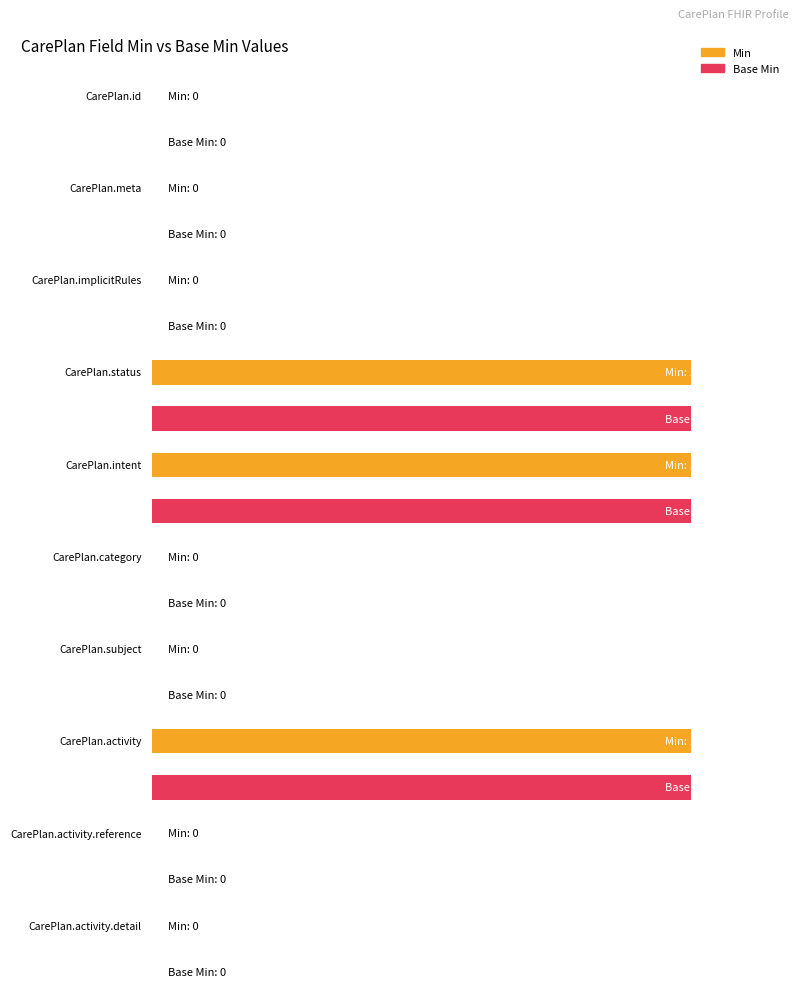

True or false: Base Min has a value of 0 at CarePlan.subject.

True